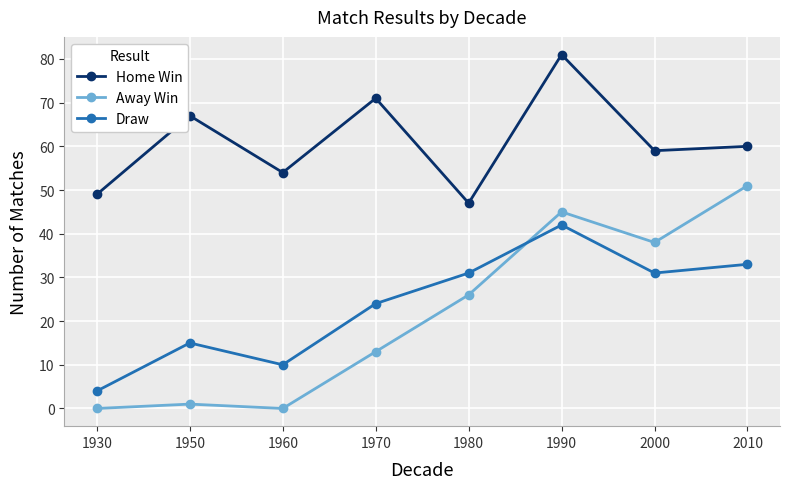

Reading left to right, extract all data points from this chart.

Home Win: 49	67	54	71	47	81	59	60
Away Win: 0	1	0	13	26	45	38	51
Draw: 4	15	10	24	31	42	31	33